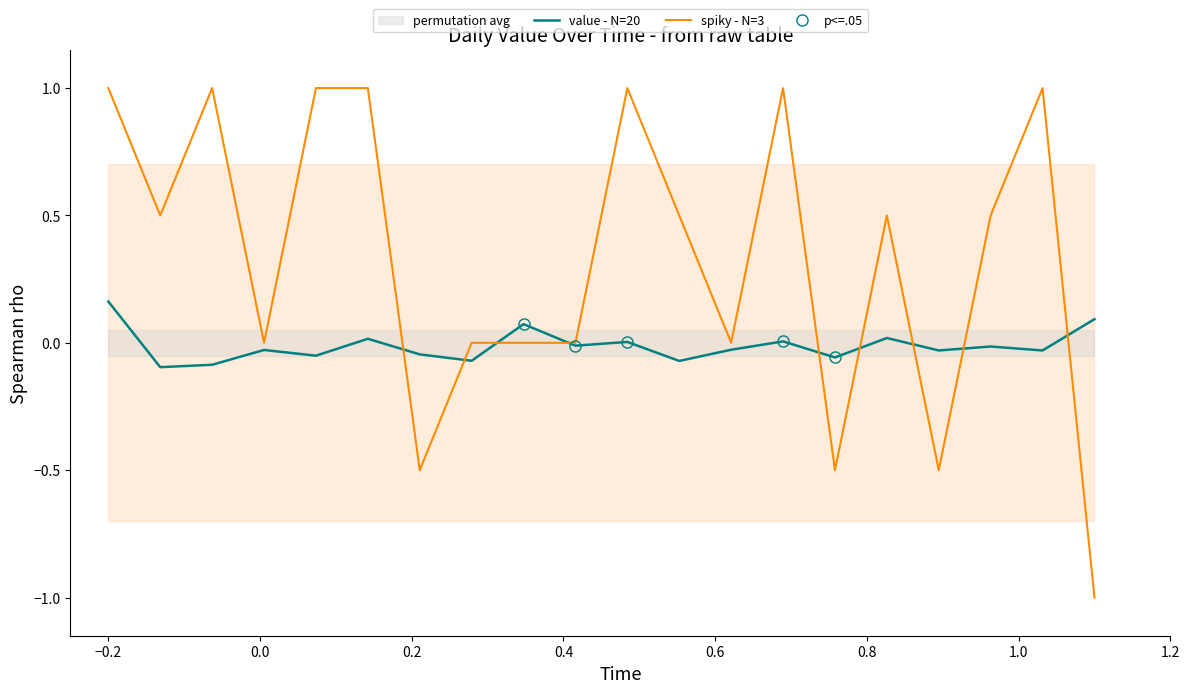

Which series has the widest spread of values?

spiky - N=3